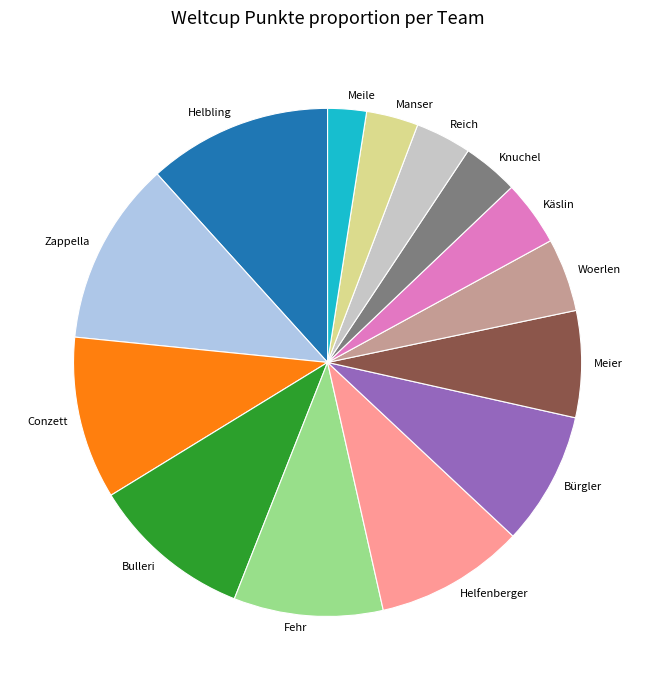

Is the sum of Conzett and Helbling greater than half?

No